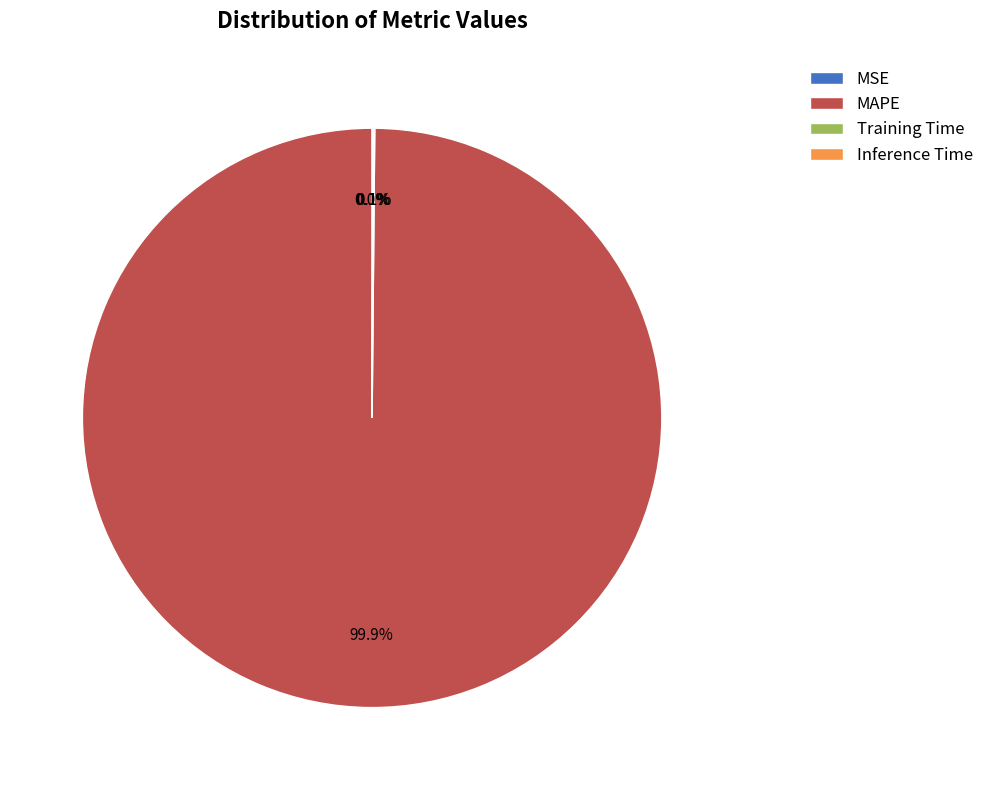

Which slice represents more than half of the pie?

MAPE